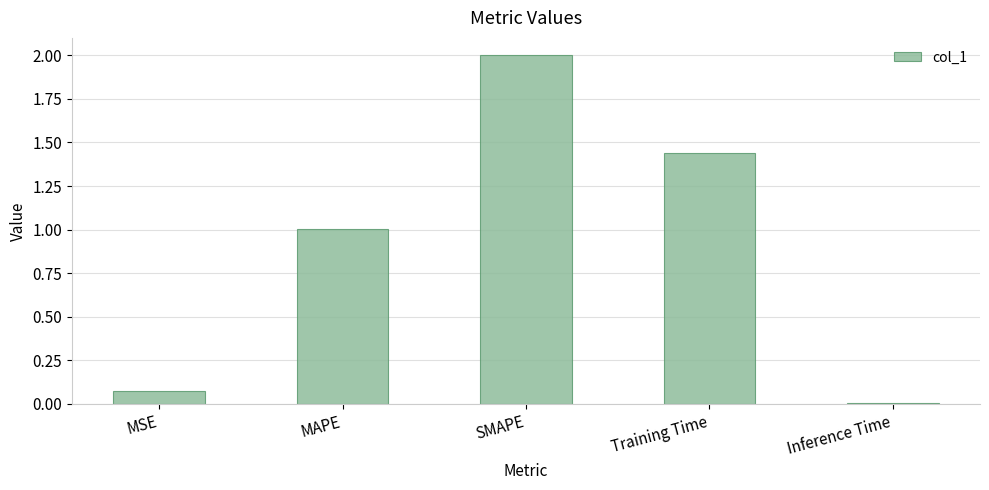

What is the sum of all values?

4.5